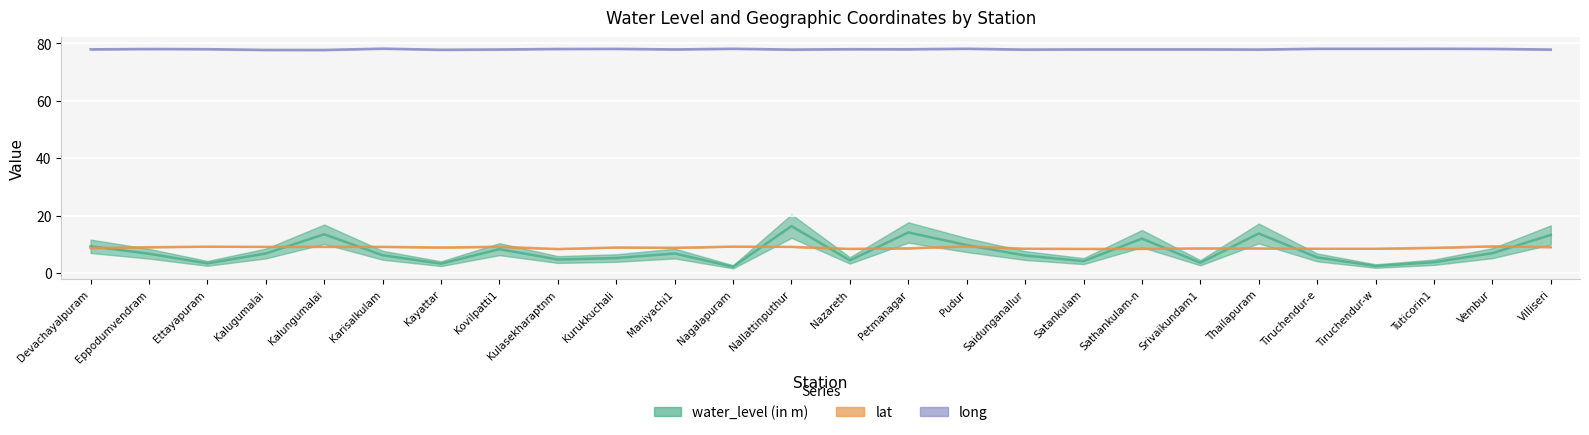

What is the average value of the long series?

78.0